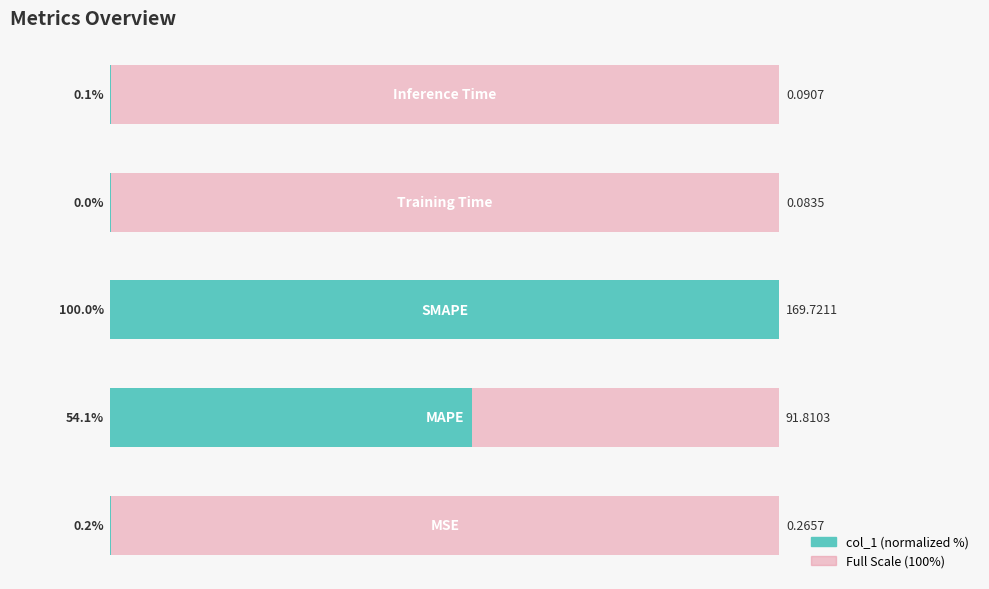

How many bars are there in total?

5